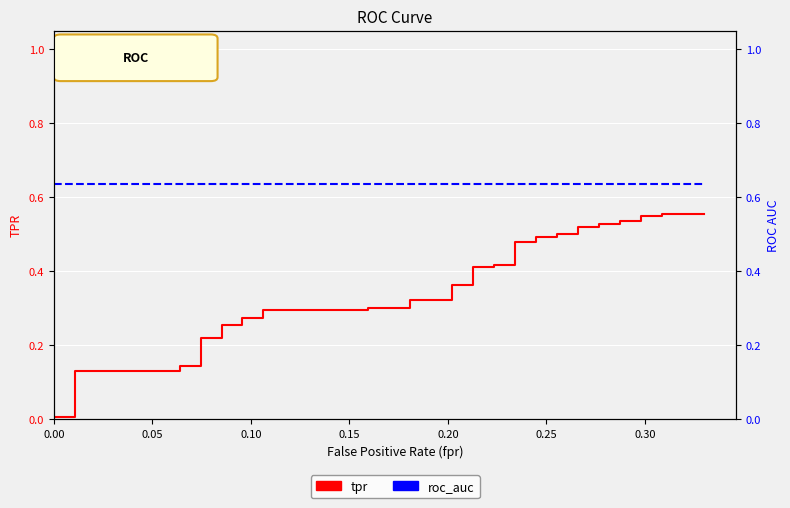

Rank the series by their maximum value, from highest to lowest.

roc_auc, tpr